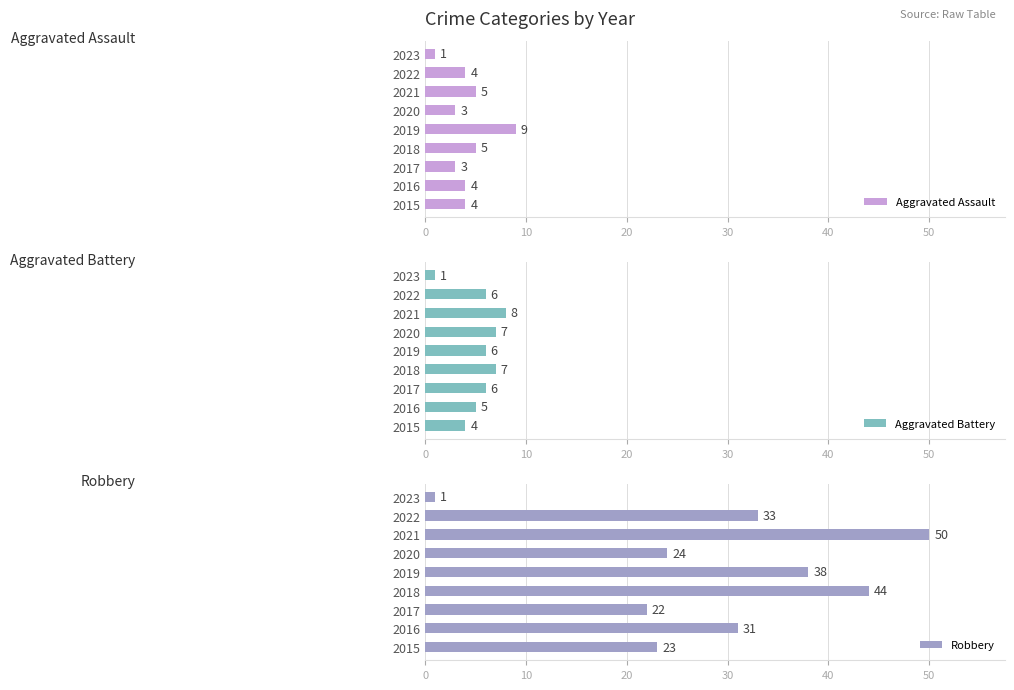

Is it true that Aggravated Battery equals 6 at 2015?

False